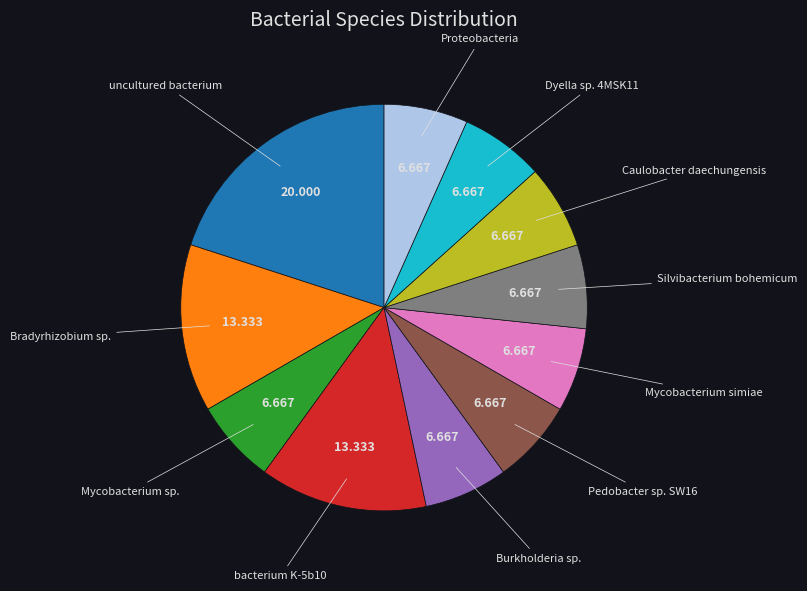

Is there any slice that represents more than half of the pie?

No